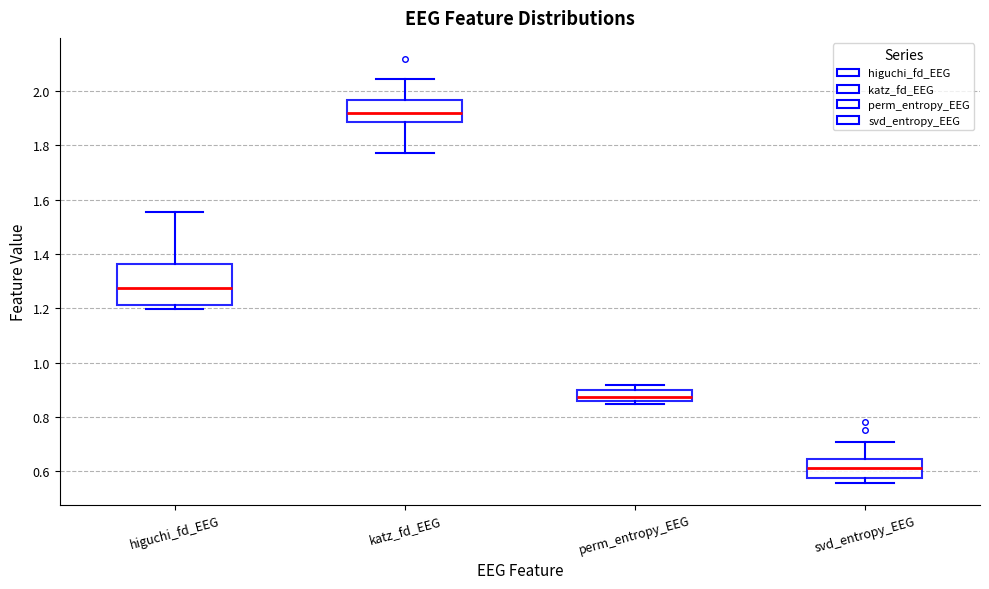

Which box is the tallest, from its lower edge to its upper edge?

higuchi_fd_EEG